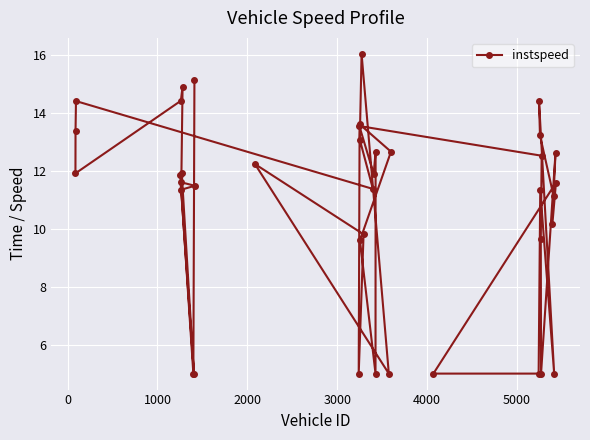

What is the maximum value shown in the chart?

16.1